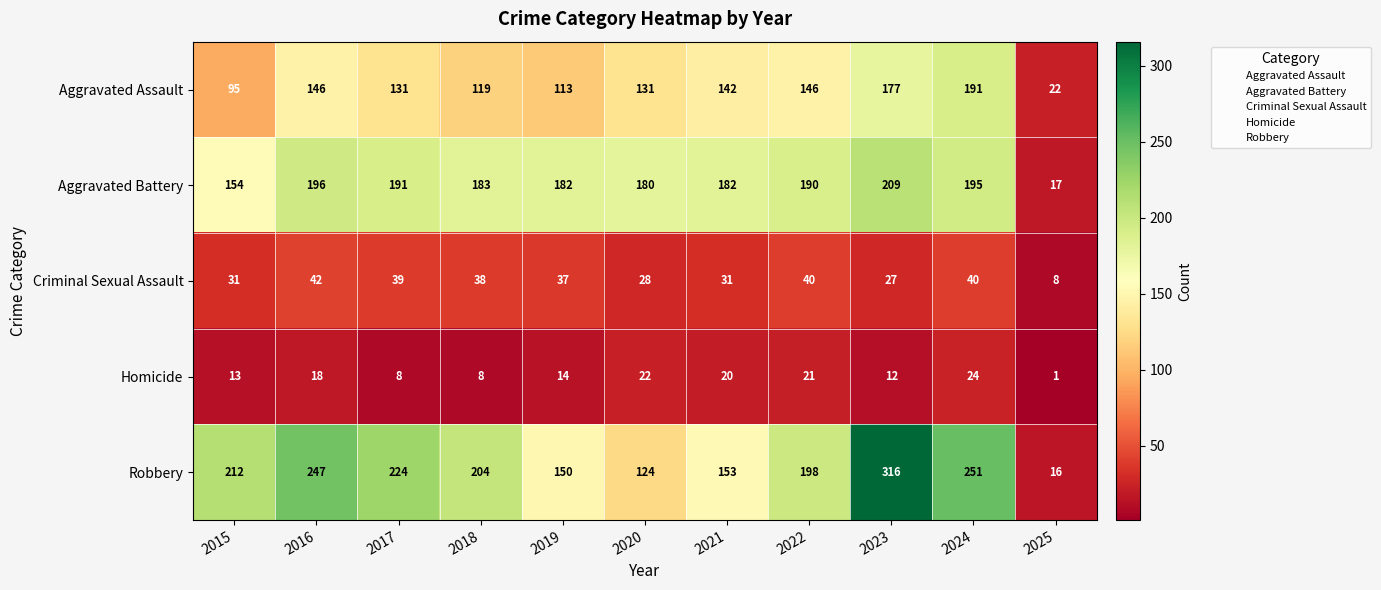

The Homicide series shows 21 at 2022. True or false?

True